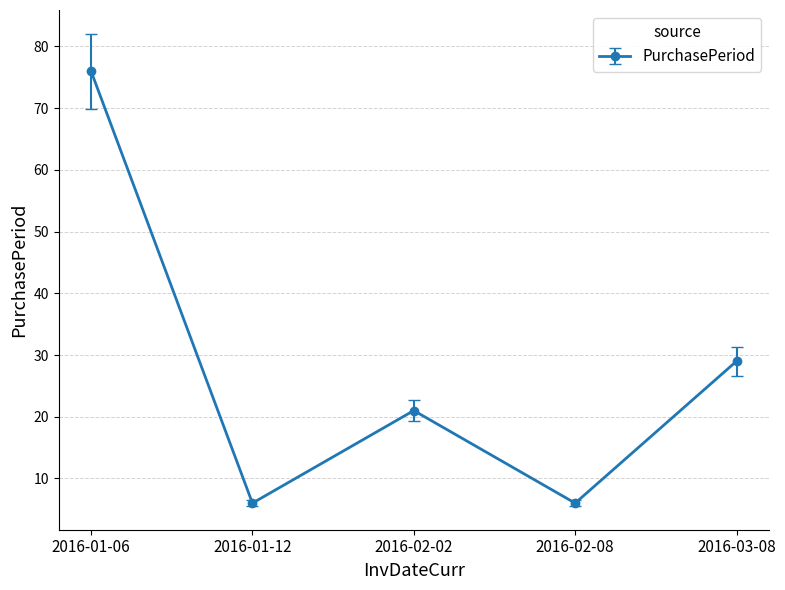

Where is the first local maximum?

2016-02-02